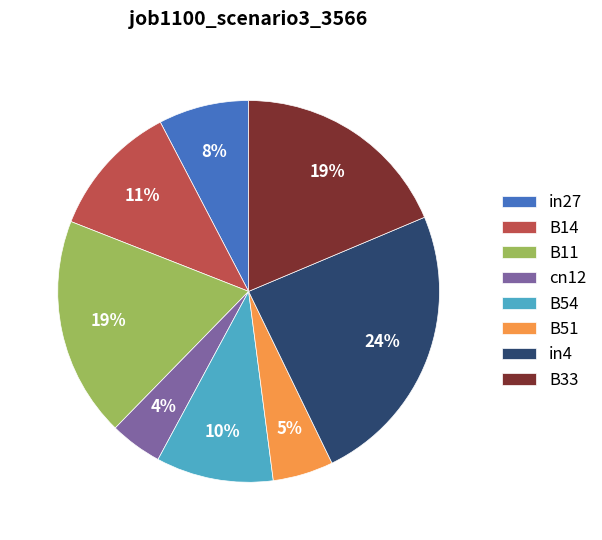

True or false: B11 accounts for 10% of the total.

False